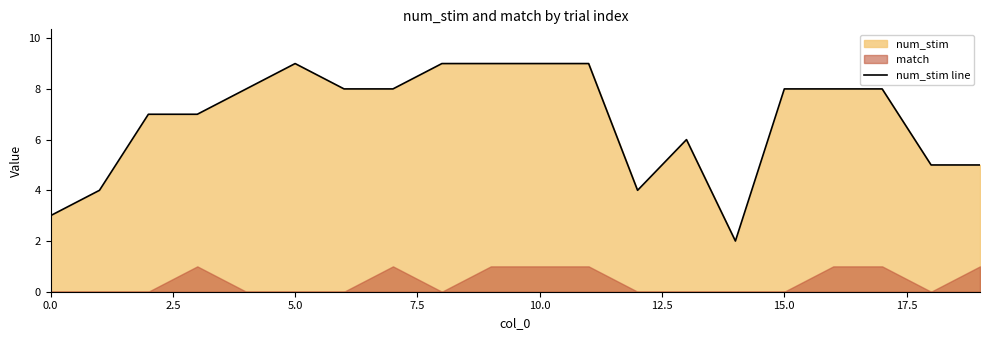

How many lines are shown in the chart?

1